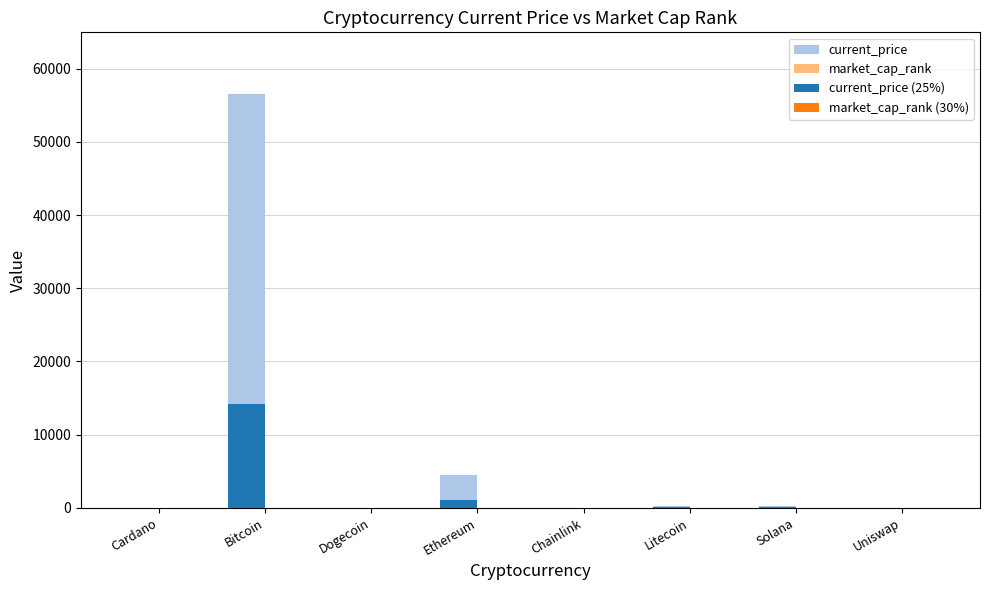

Which series has the largest range (max minus min)?

current_price